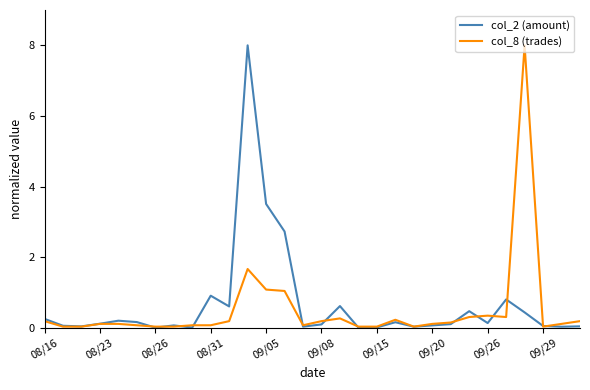

What is the maximum value shown in the chart?

8.0